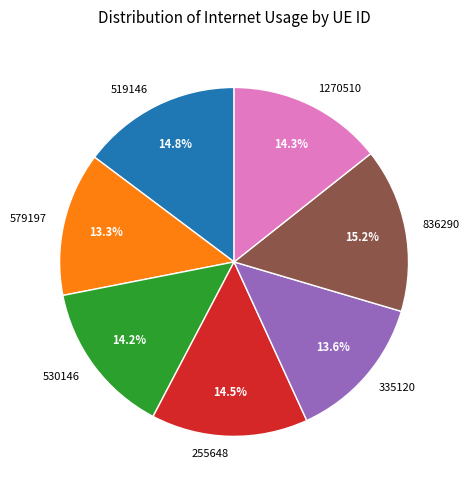

Count the number of slices in the pie.

7